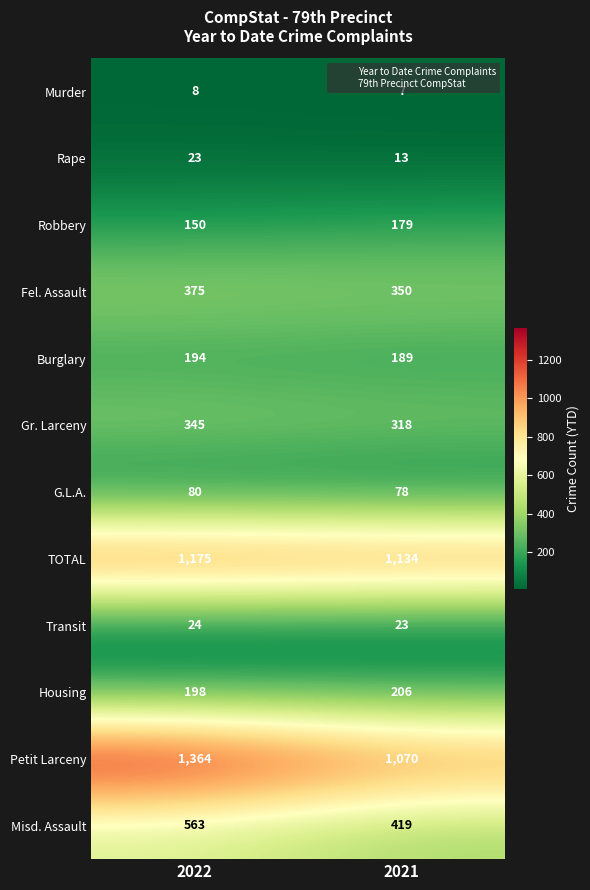

What is the approximate value of Burglary at 2021?

189